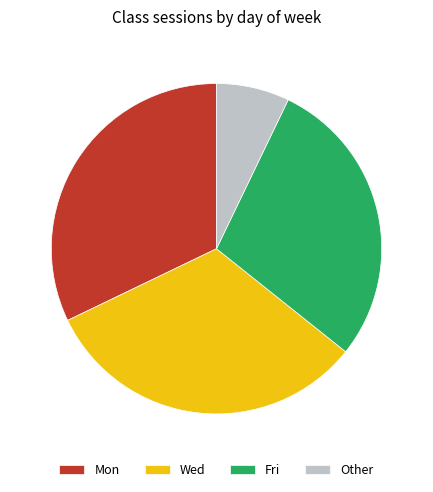

The Fri slice represents 22% of the pie. True or false?

False